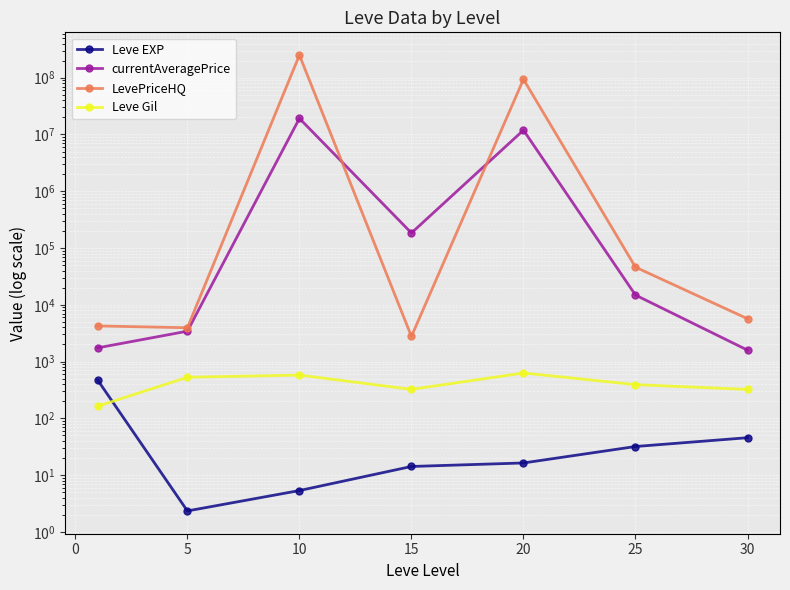

Reading right to left, what are all the values shown in this chart?

Leve EXP: 45.5	31.8	16.3	14.2	5.3	2.3	468.5
currentAveragePrice: 1587.6	14816.7	11905530.3	183945.9	19185337.3	3424.9	1743.2
LevePriceHQ: 5675.2	45939.7	93753083.8	2770.0	250012380.0	3935.6	4237.5
Leve Gil: 322.5	391.7	628.3	323.3	576.7	528.3	163.5